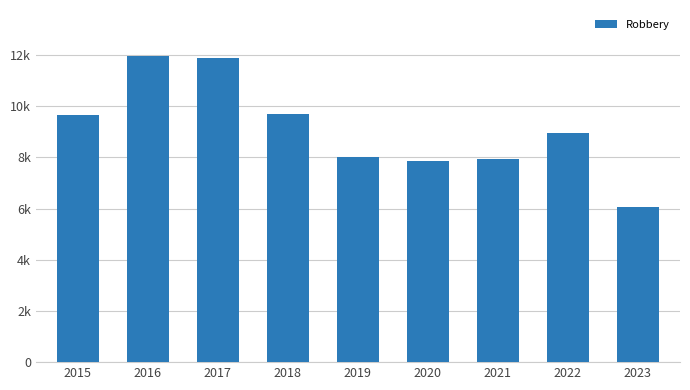

Rank the categories by value from highest to lowest.

2016, 2017, 2018, 2015, 2022, 2019, 2021, 2020, 2023